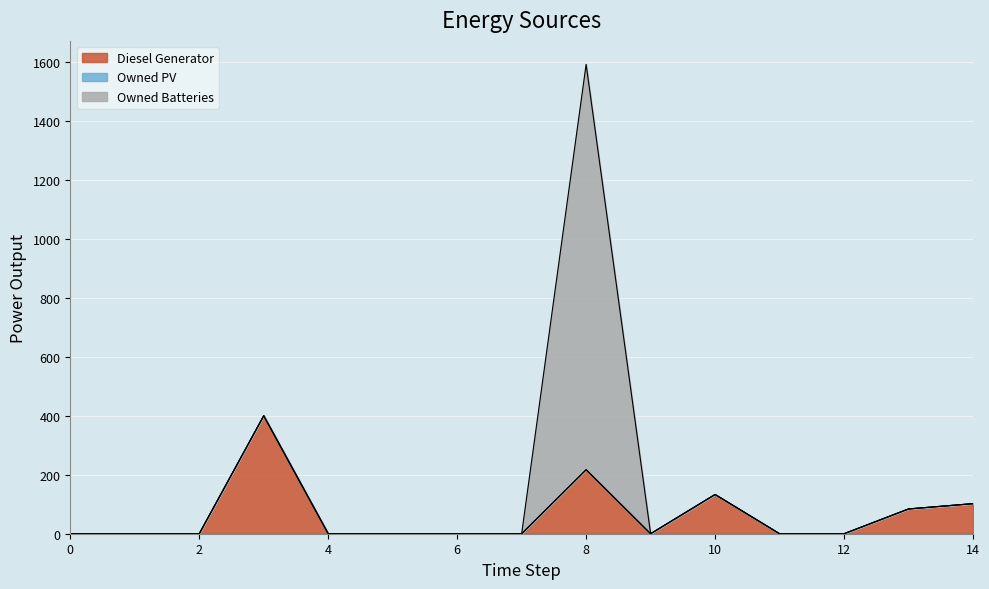

In Diesel Generator, how many points are lower than both neighbors (excluding endpoints)?

1